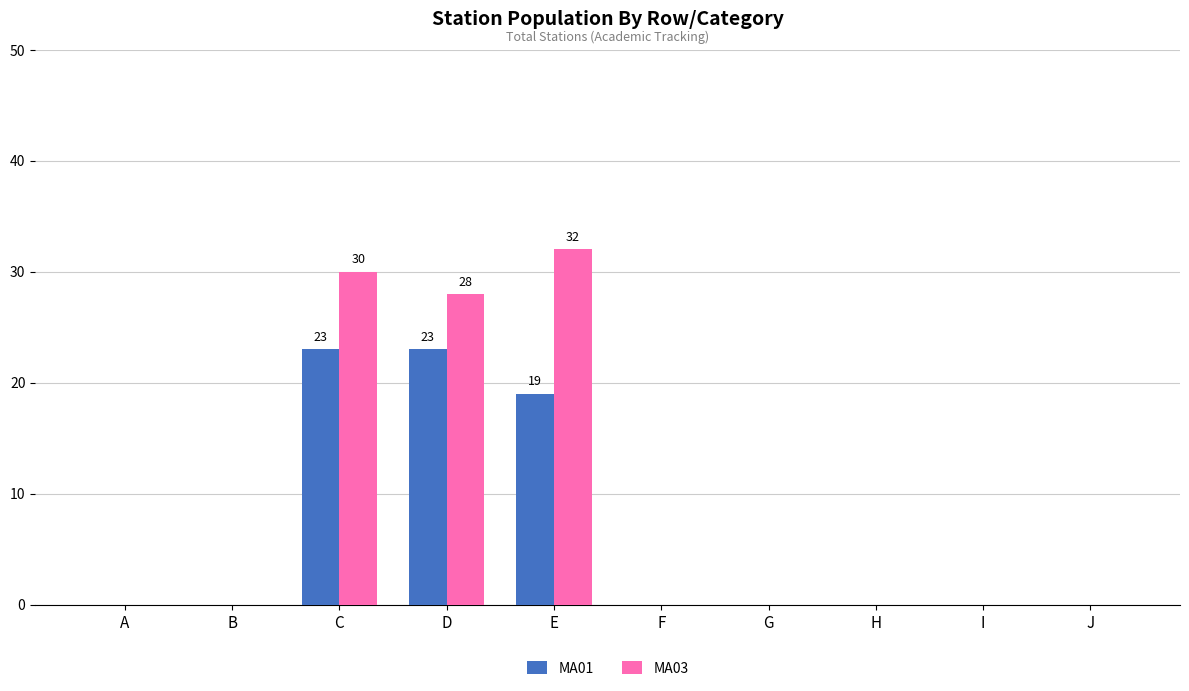

Reading right to left, extract all data points from this chart.

MA01: 0	0	0	0	0	19	23	23	0	0
MA03: 0	0	0	0	0	32	28	30	0	0